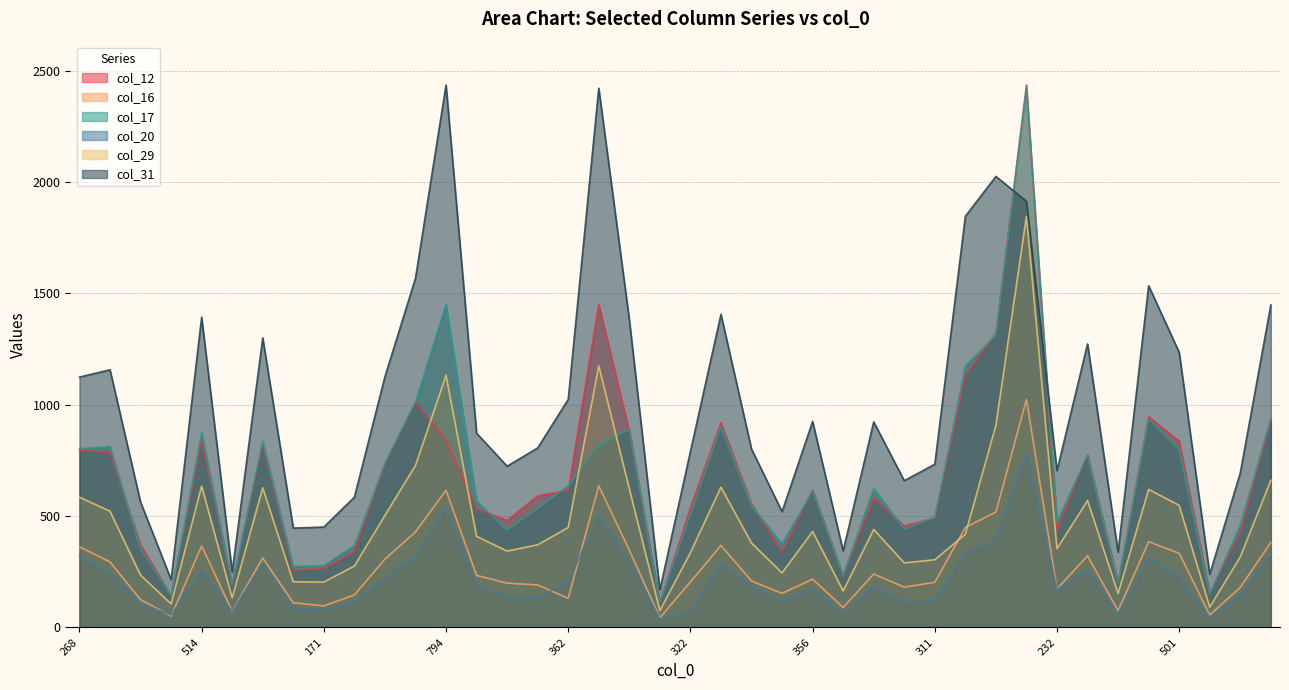

At which label does col_16 first exceed 217?

268